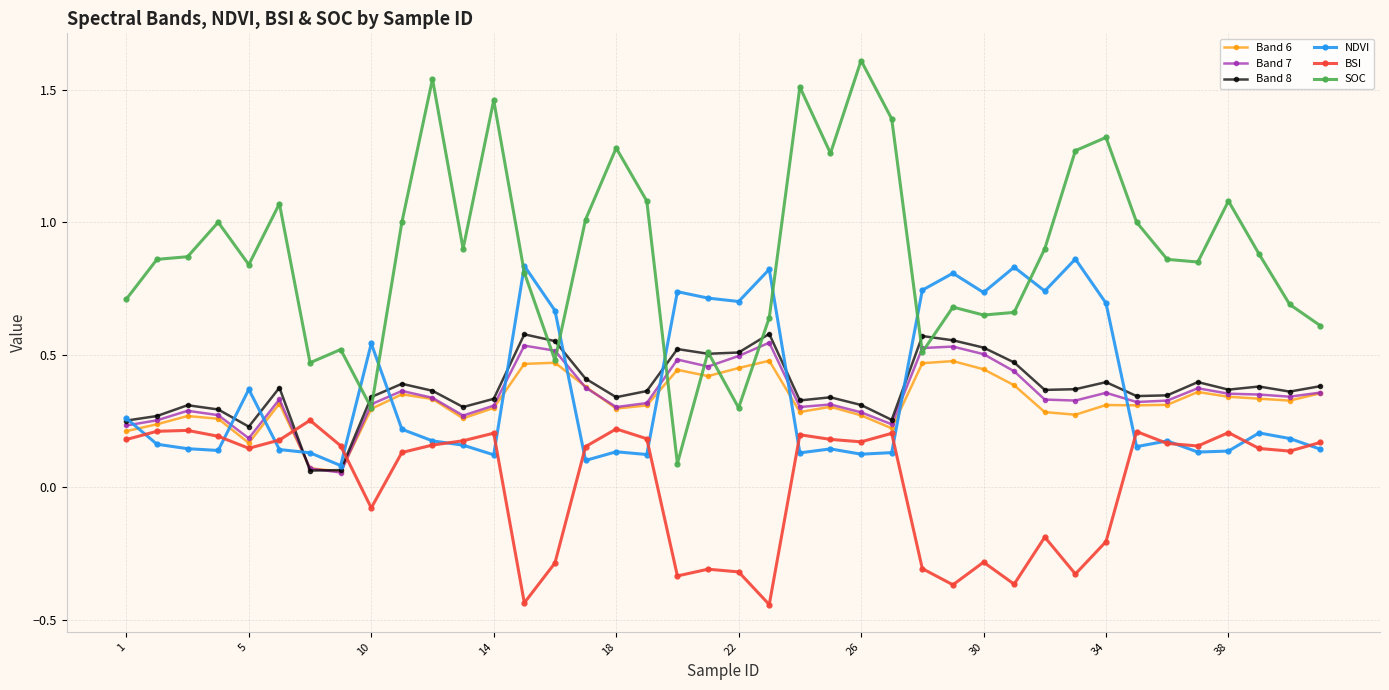

Which series has the largest range (max minus min)?

SOC